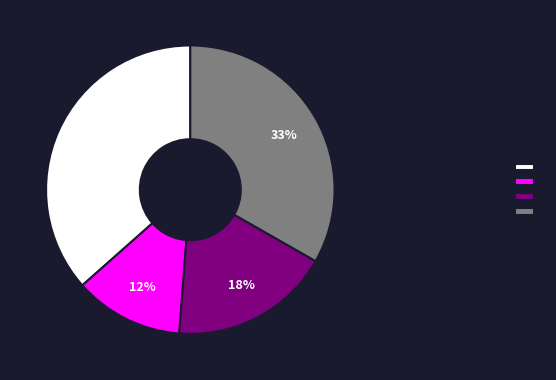

Does any single category account for the majority?

No